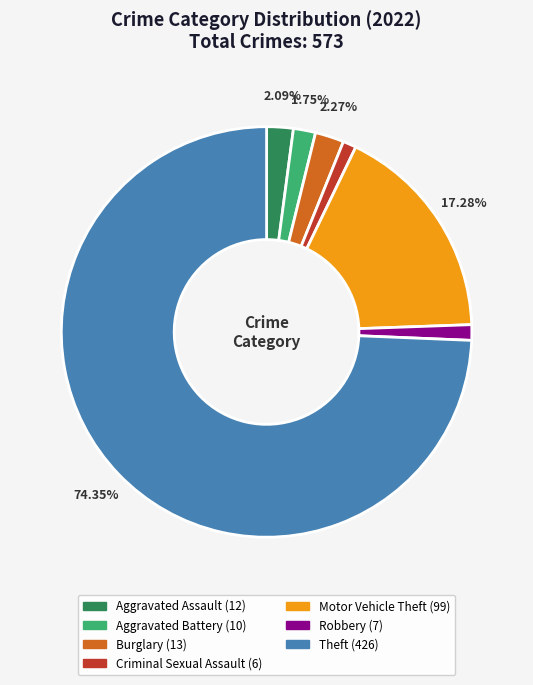

To the nearest percent, what is the difference between the Burglary and Aggravated Battery slice percentages?

1%